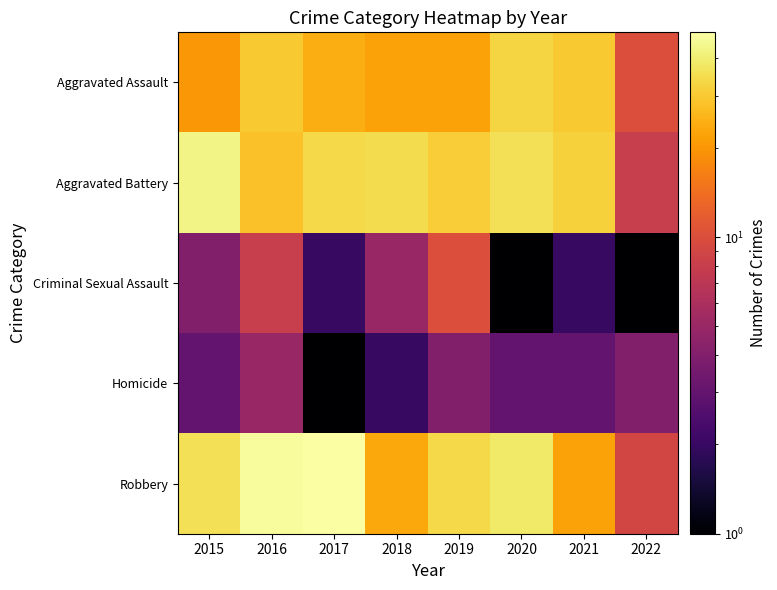

At how many categories does at least one series exceed 3?

8